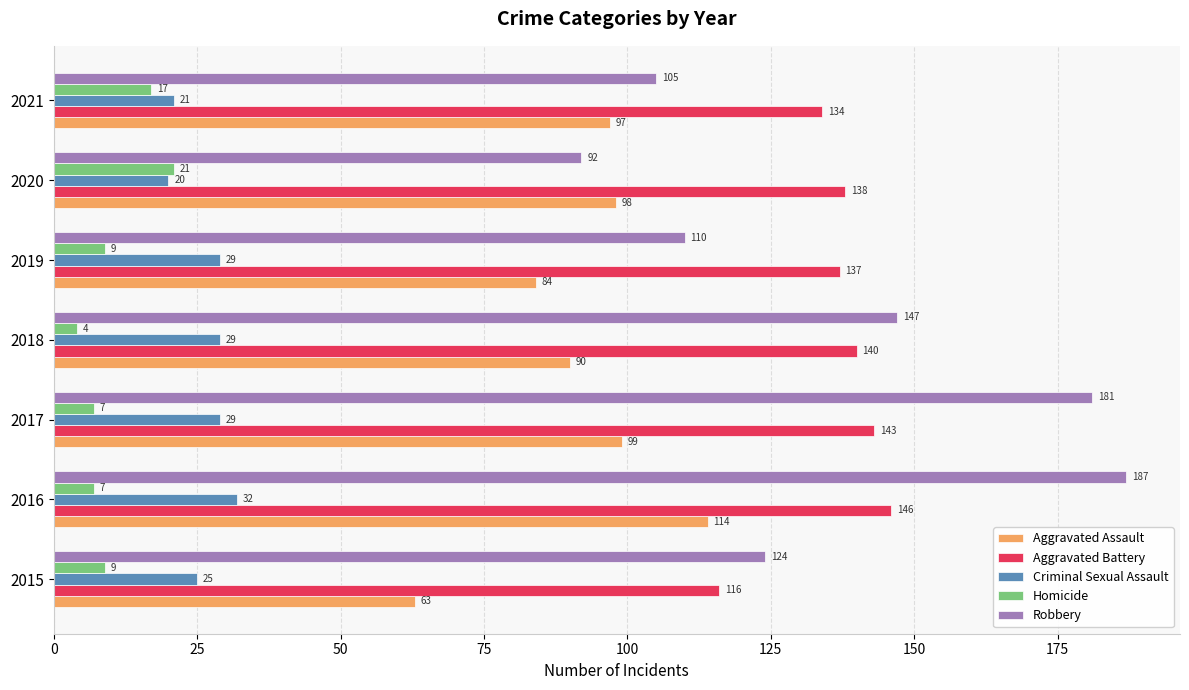

At which category does the chart reach its minimum across all series?

2018